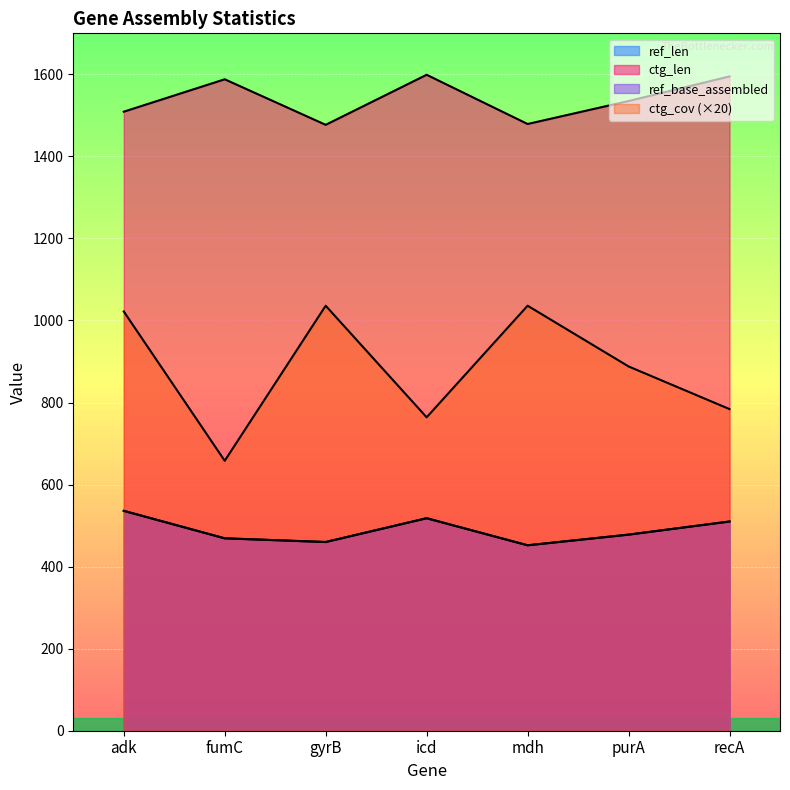

What is the average value of the ref_base_assembled series?

489